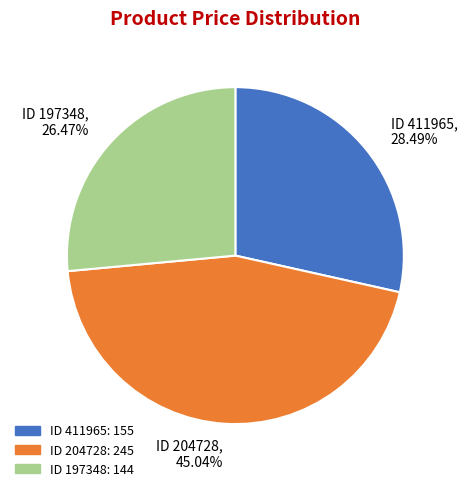

Rank the categories by value from highest to lowest.

ID 204728, 45.04%, ID 411965, 28.49%, ID 197348, 26.47%